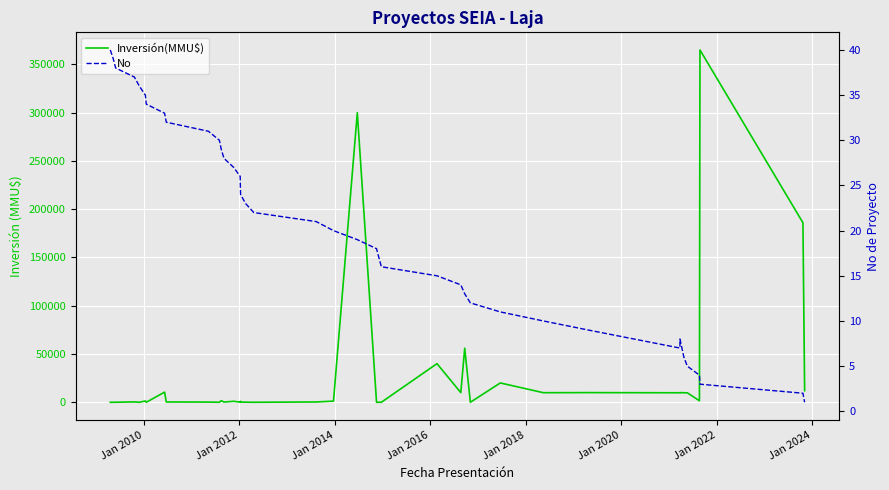

Count the number of categories in the chart.

40